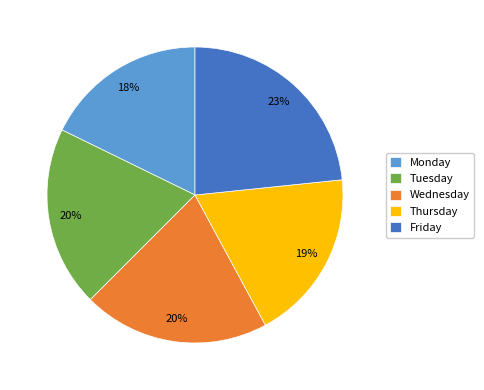

Is there a majority slice in this chart?

No